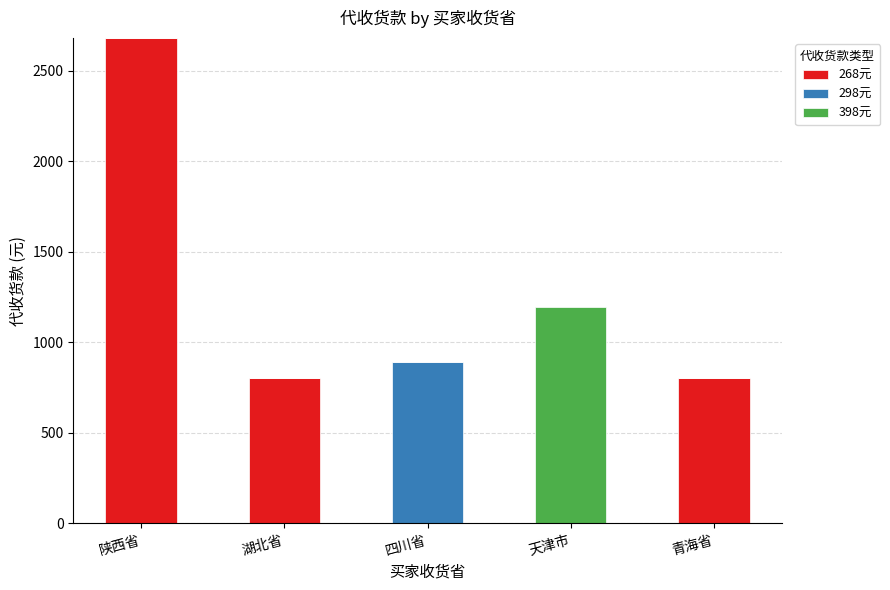

Count the number of categories in the chart.

5